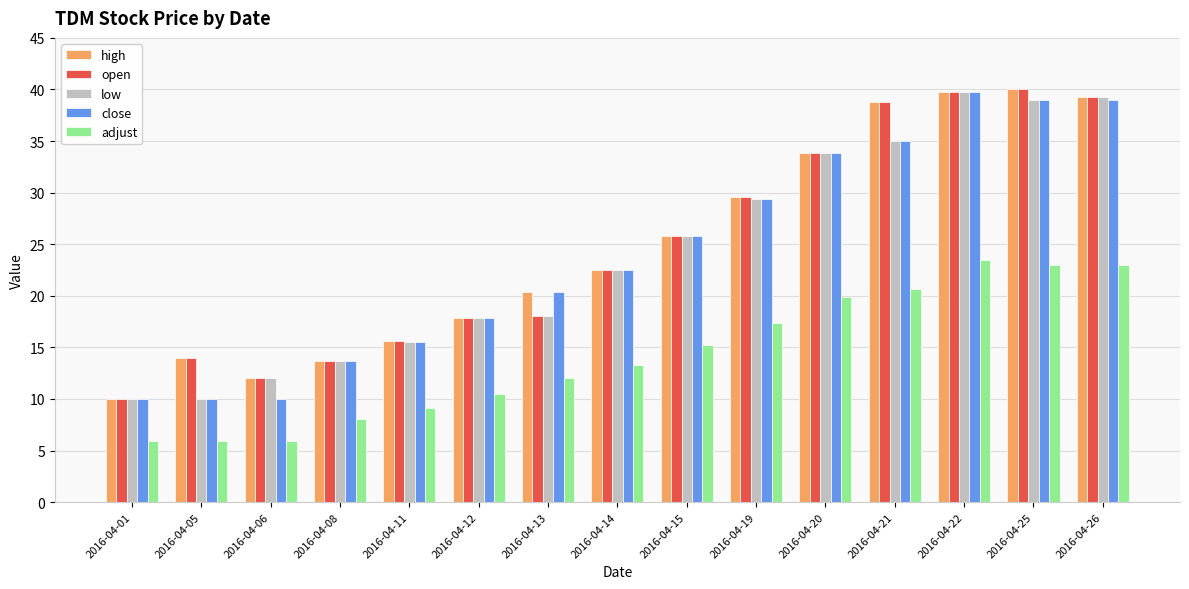

The value of high at 2016-04-13 is 33.1. True or false?

False